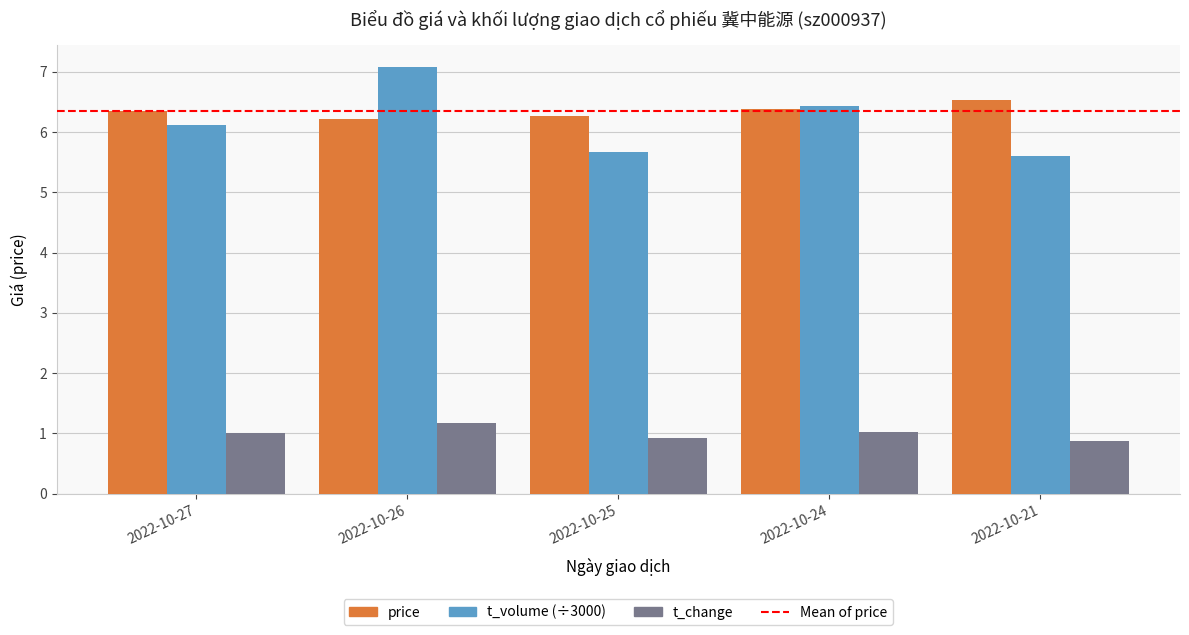

Which series has the largest range (max minus min)?

t_volume (÷3000)